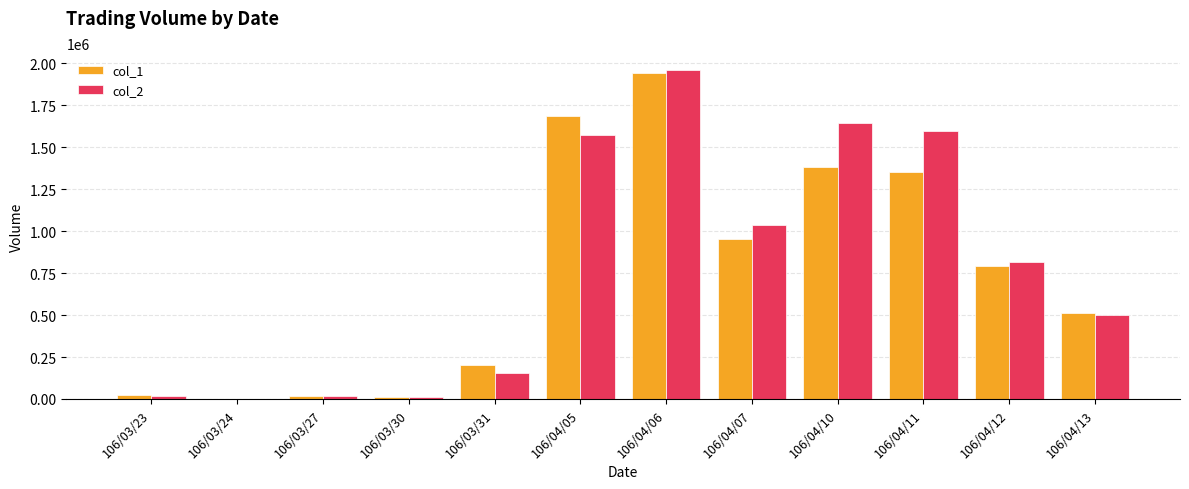

The value of col_2 at 106/04/07 is 1035060. True or false?

True